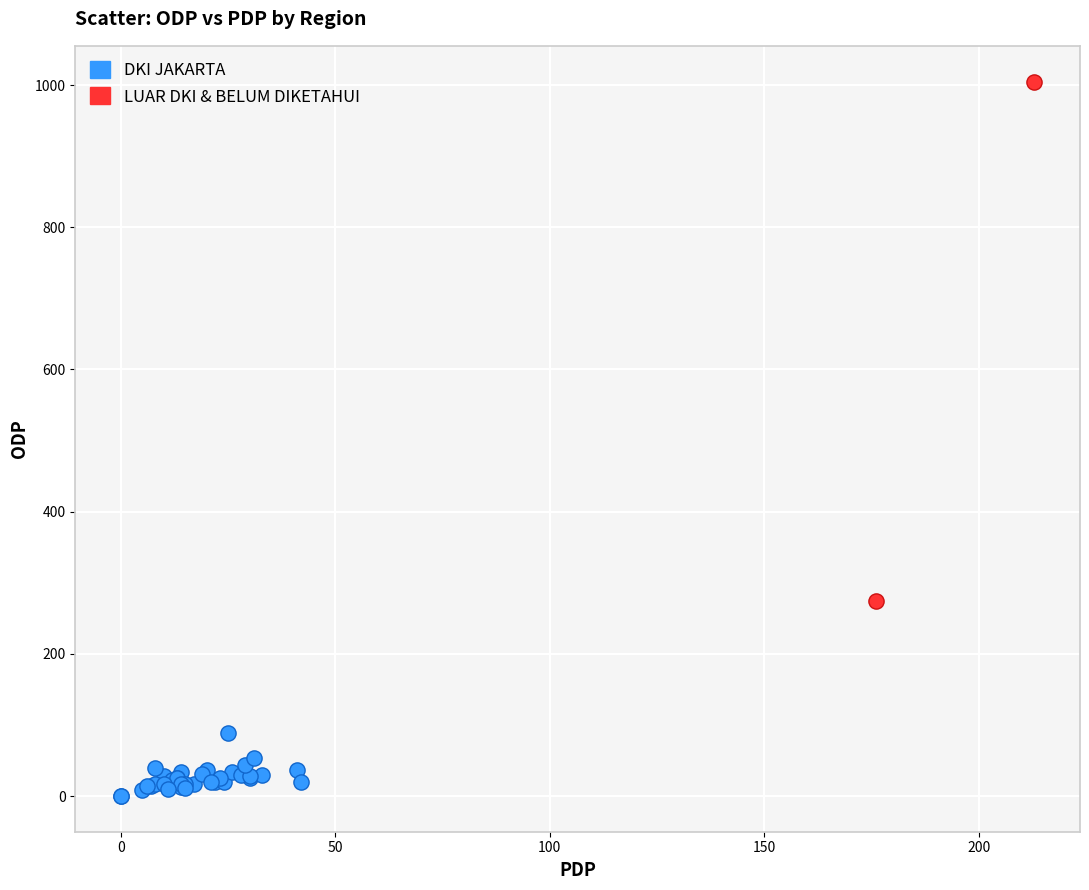

What are all the series names shown in the legend?

DKI JAKARTA, LUAR DKI & BELUM DIKETAHUI